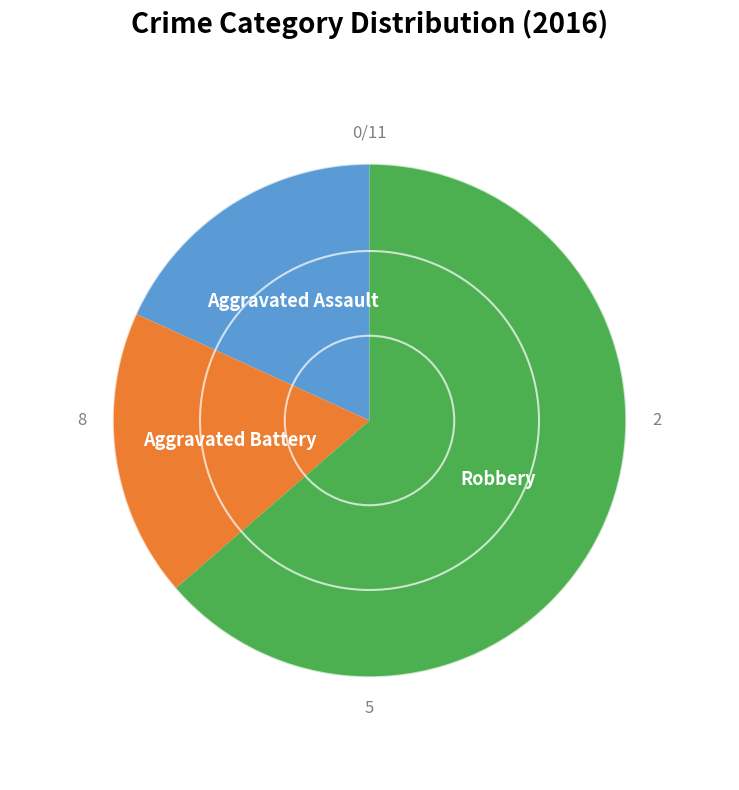

True or false: Aggravated Assault accounts for 18% of the total.

True